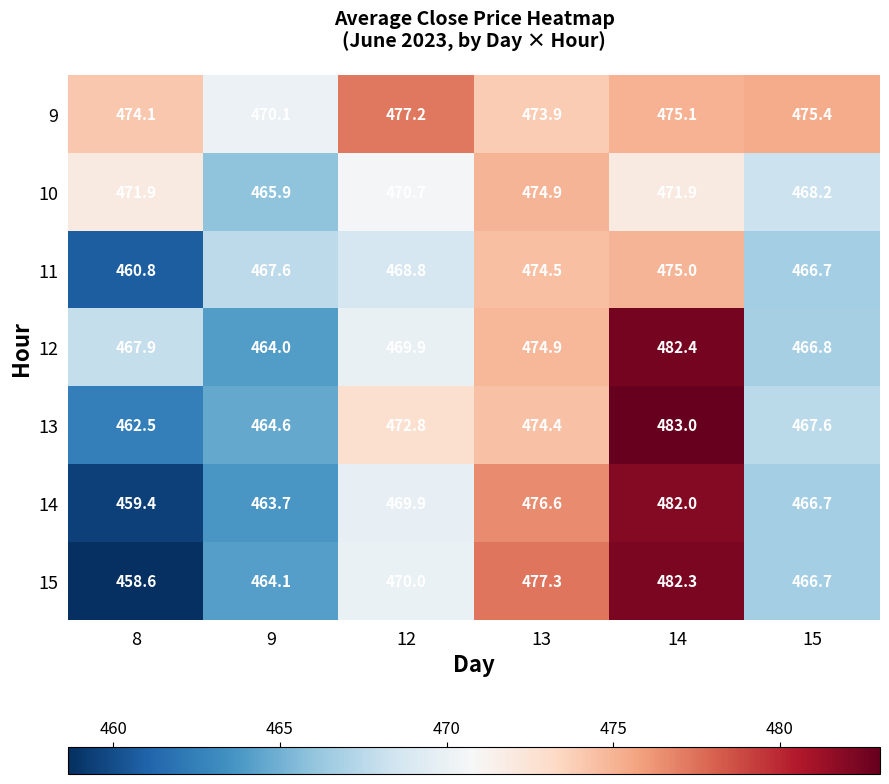

The value of 13 at 13 is 772.1. True or false?

False